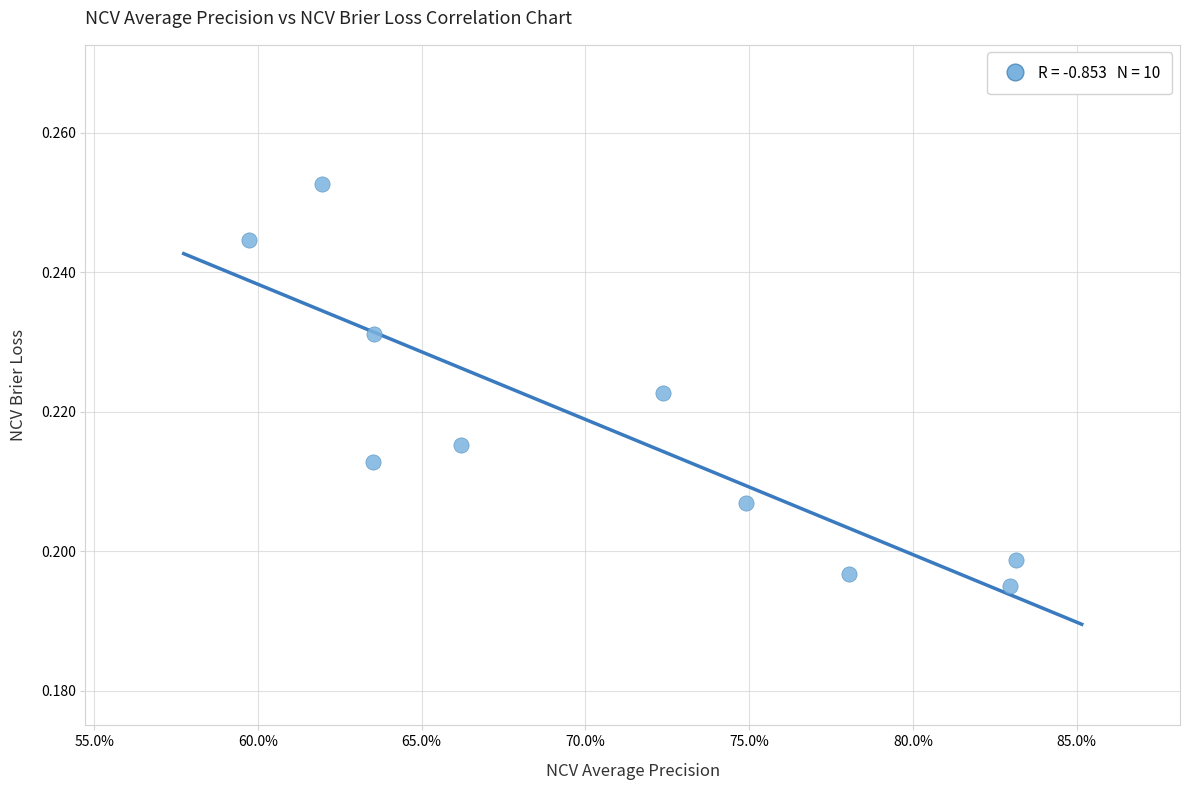

What is the average X value?

0.7